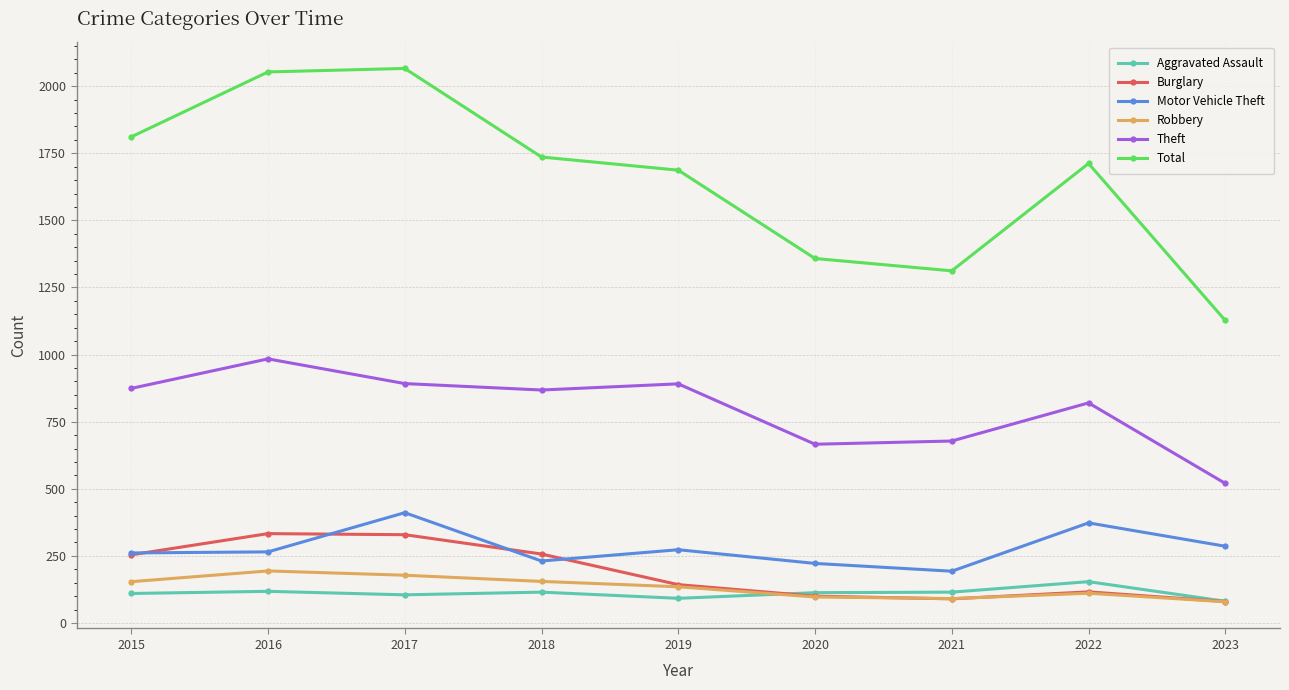

Between 2018 and 2019, which series saw the biggest shift?

Burglary